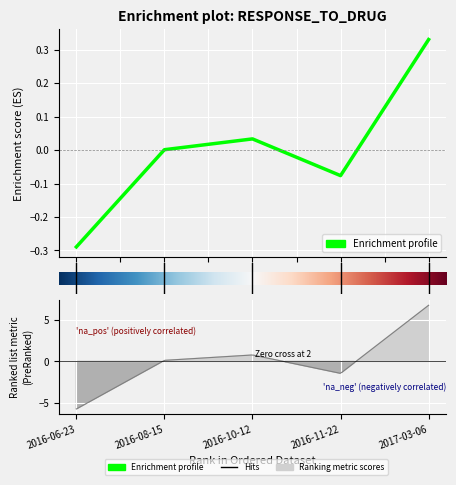

What is the label of the 5th point from the left?

4.0